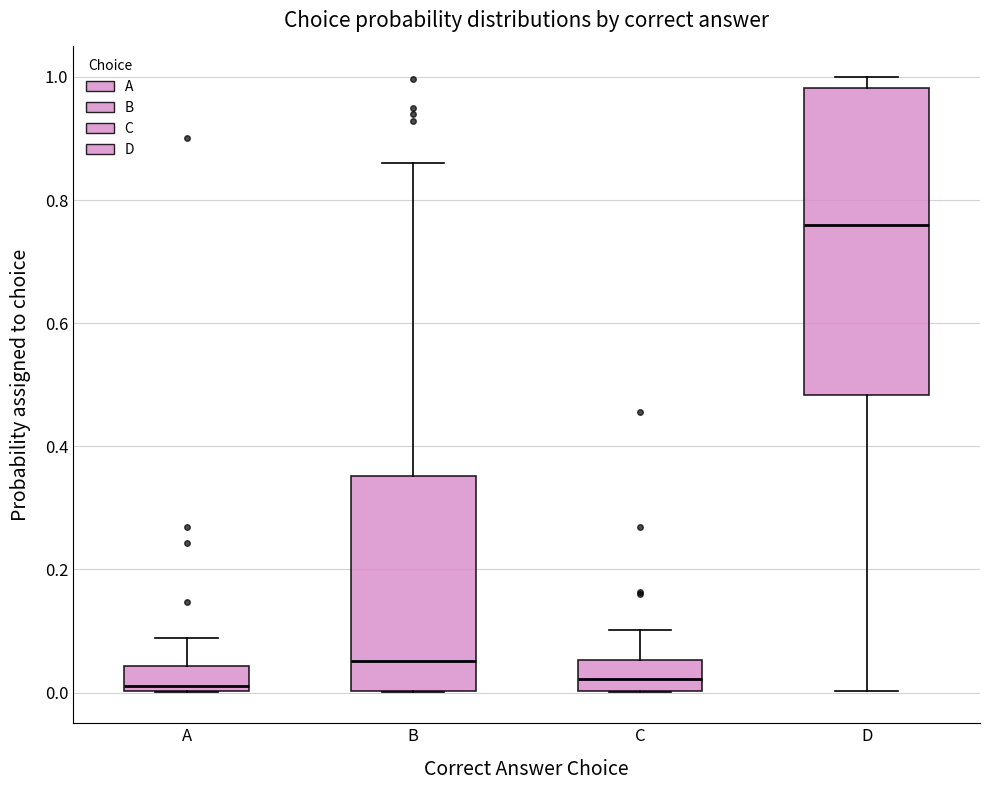

Reading left to right, transcribe this box plot: for each box, give where its median line is, the range the box spans, and where its two whiskers end, as read against the y-axis. The values are not printed on the chart, so give them approximately, as read against the axis.

A: median 0.02, box 0.00 to 0.04, whiskers 0.00 to 0.08
B: median 0.06, box 0.00 to 0.36, whiskers 0.00 to 0.86
C: median 0.02, box 0.00 to 0.06, whiskers 0.00 to 0.10
D: median 0.76, box 0.48 to 0.98, whiskers 0.00 to 1.00